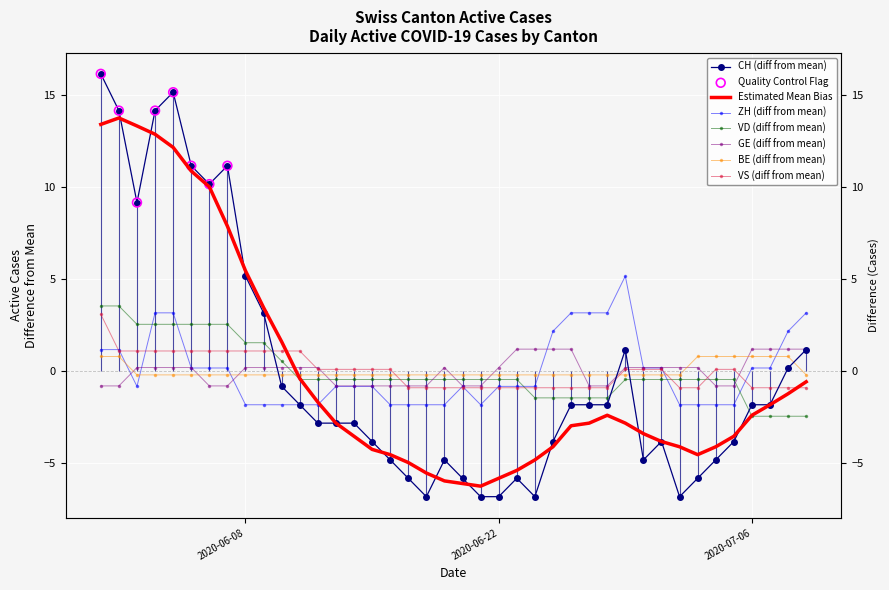

Which series contains the highest Y value?

CH